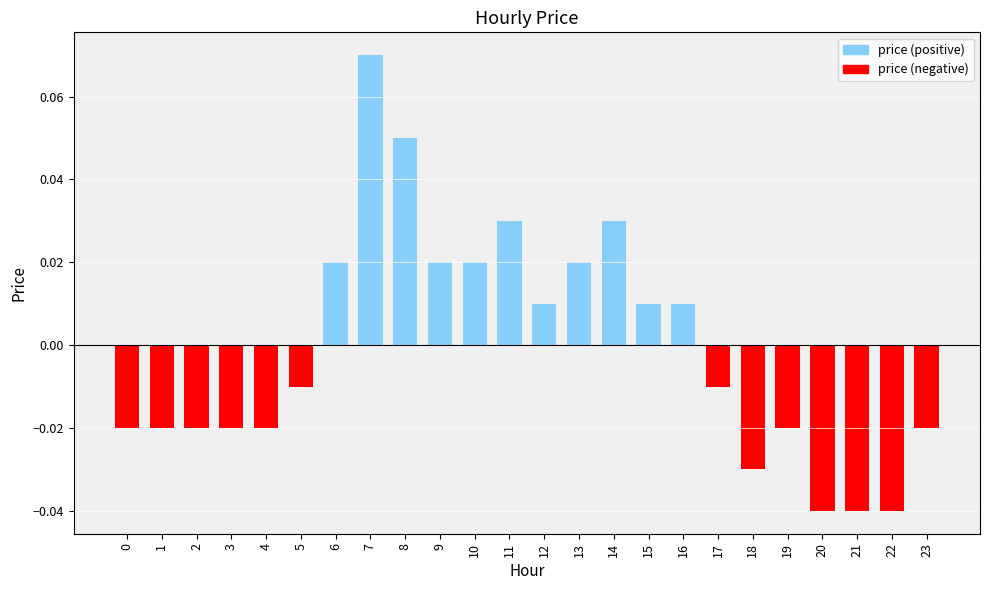

At which category does the chart reach its peak across all series?

7